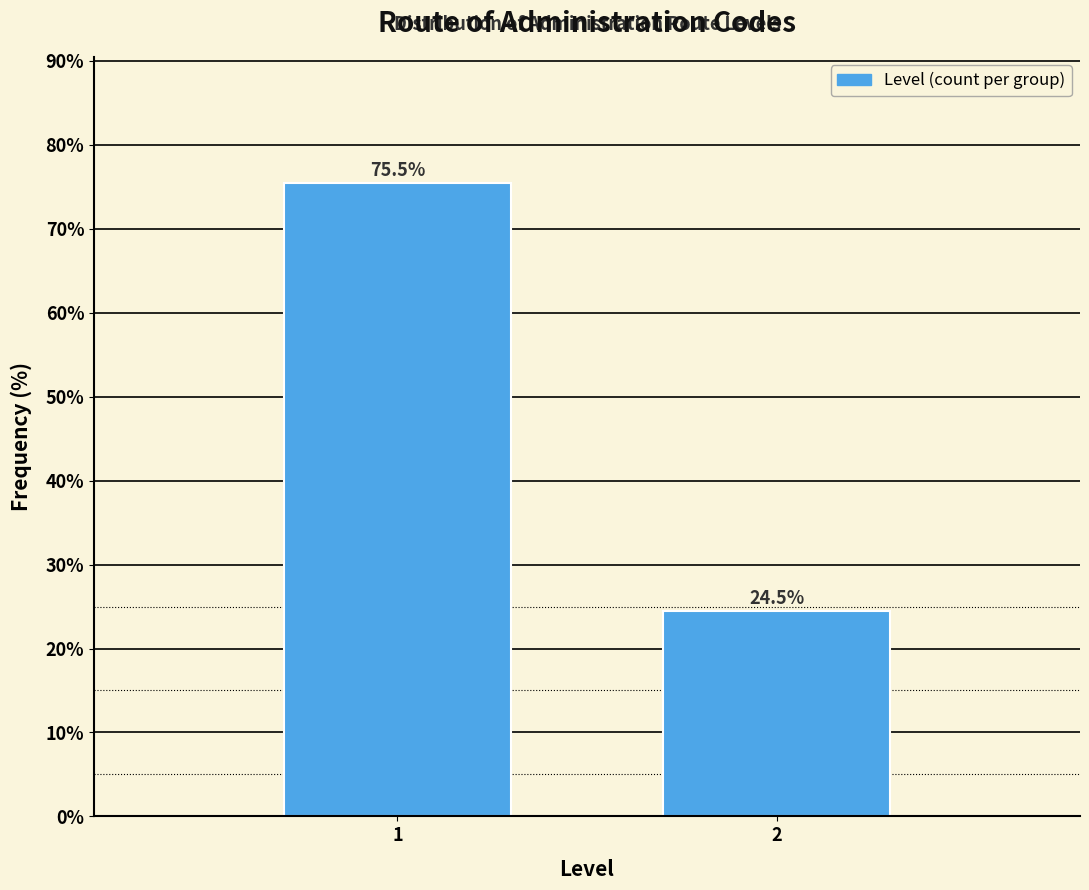

Reading right to left, transcribe all the data shown in this chart.

2=24.5	1=75.5